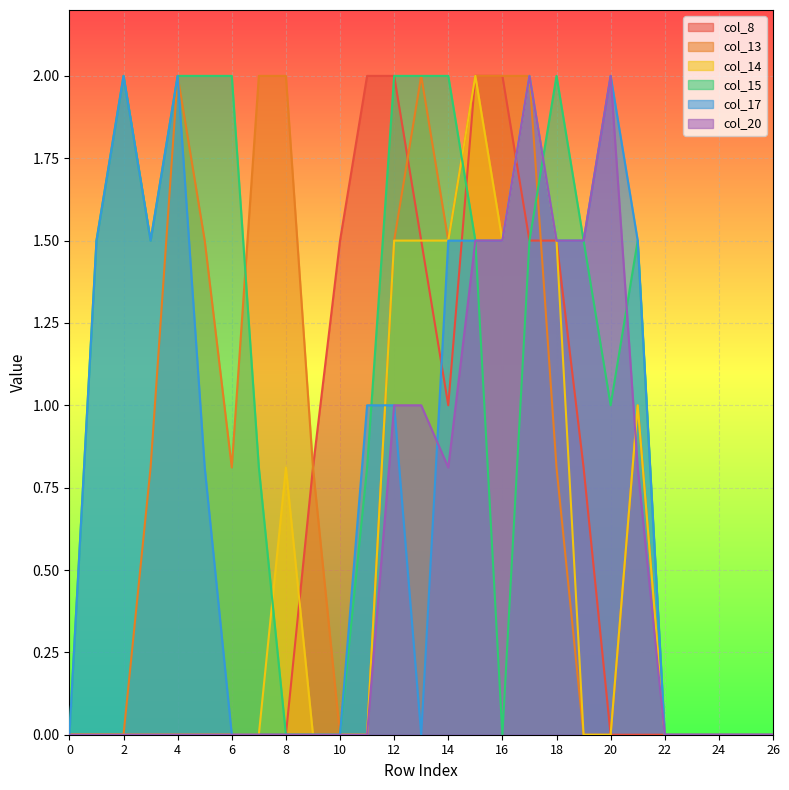

How many lines are shown in the chart?

6